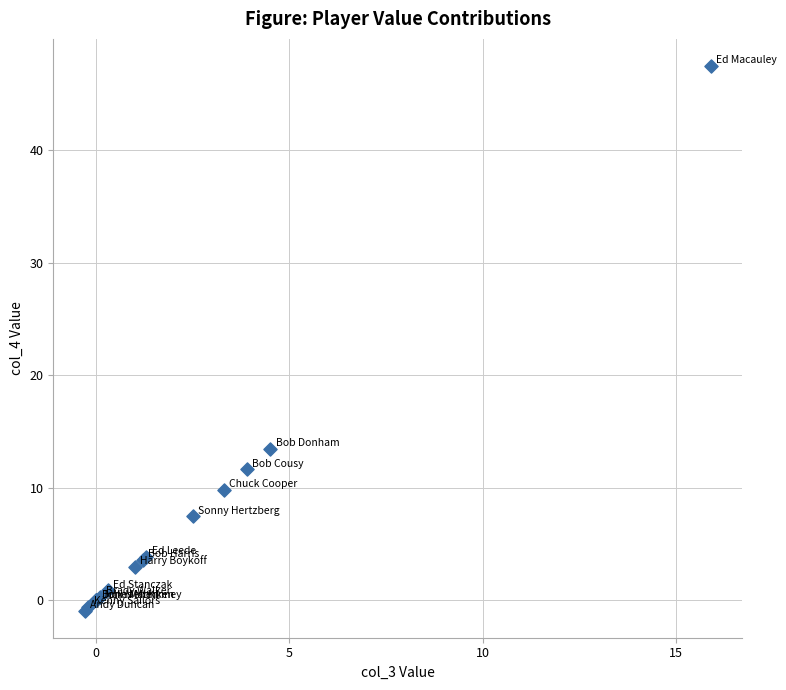

What Y value in the scatter plot is closest to 23?

13.4